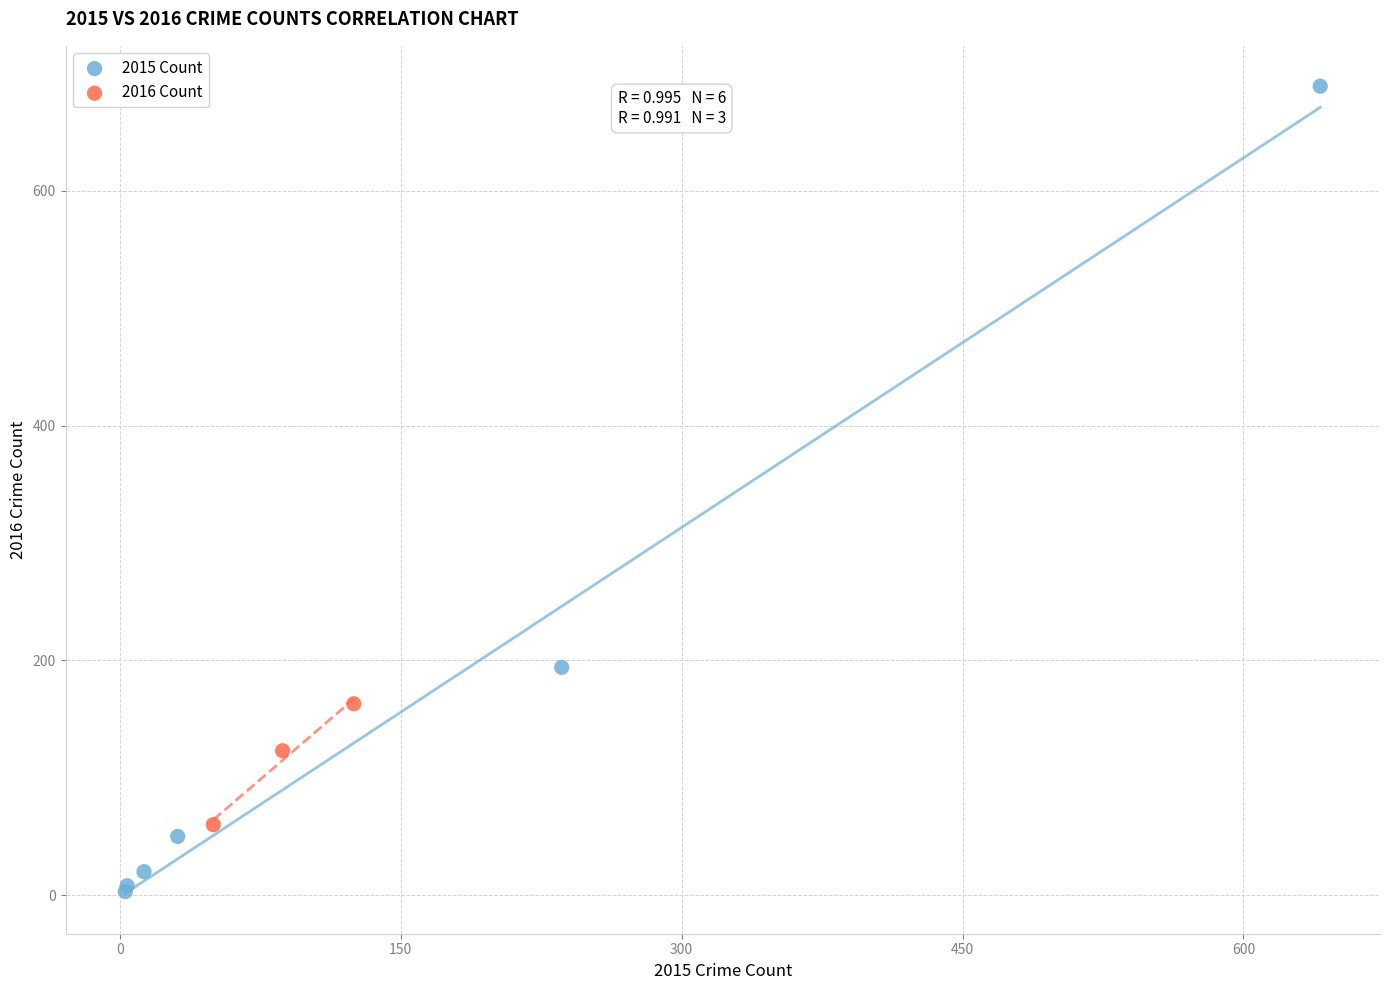

Which series reaches the minimum Y coordinate?

2015 Count